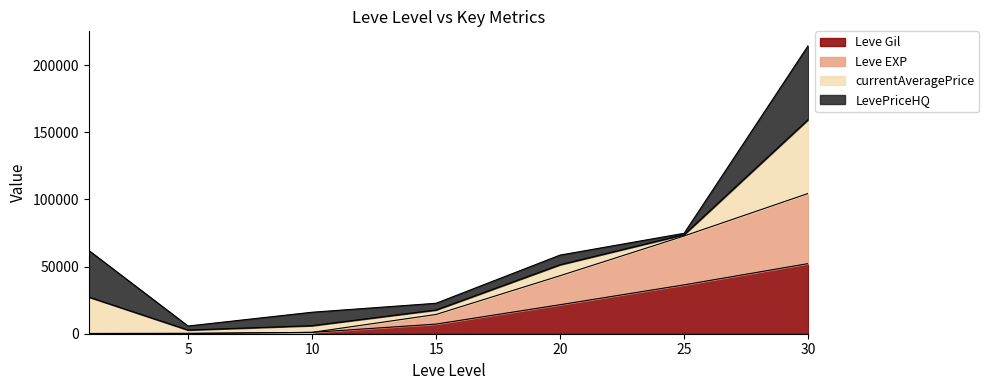

Which category has the highest value in the Leve EXP series?

30